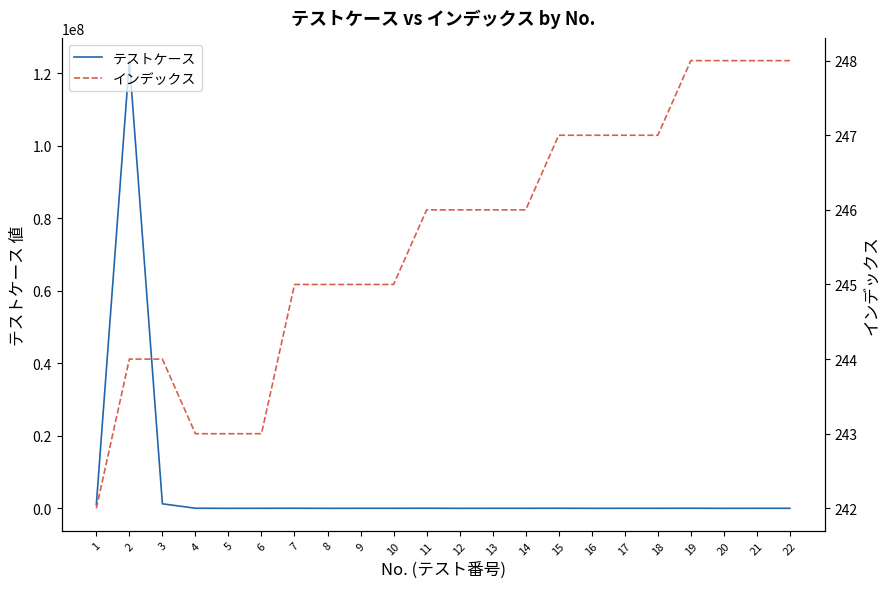

What is the value of the テストケース point at the 6th from the left?

-1234.5